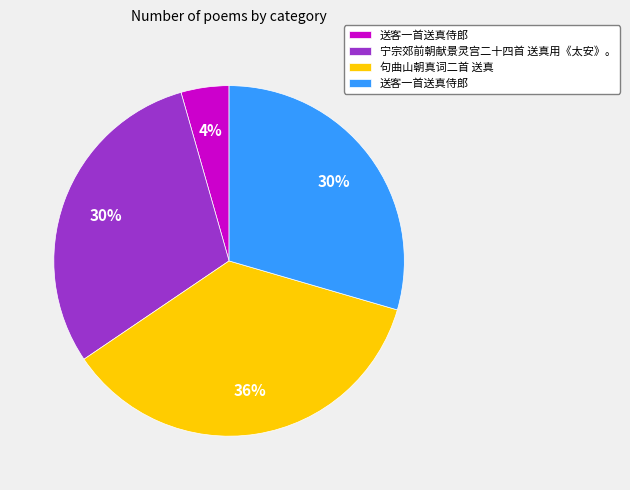

Is there any slice that represents more than half of the pie?

No